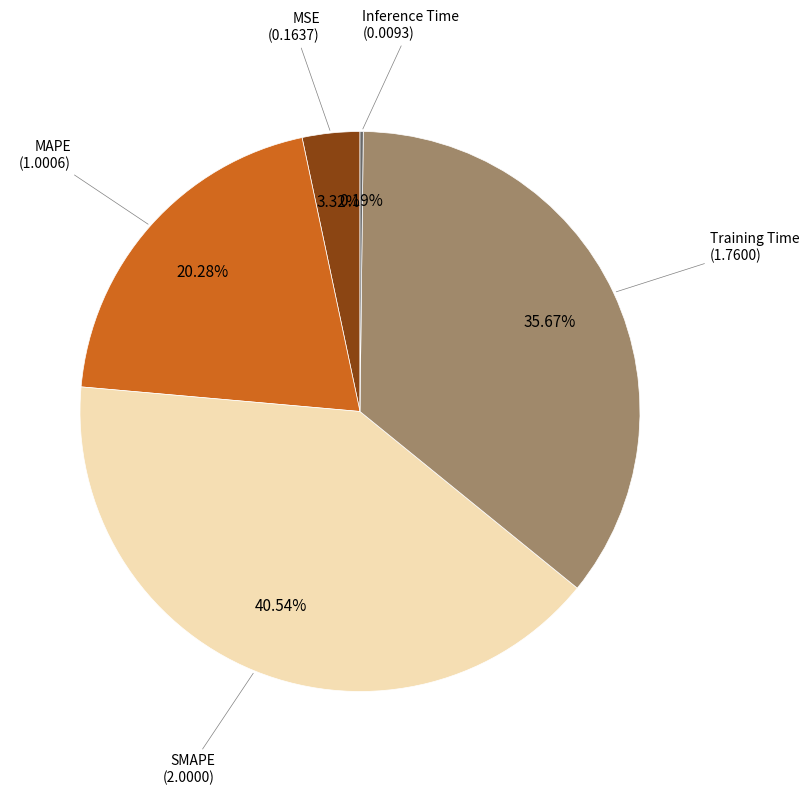

Does any single category account for the majority?

No